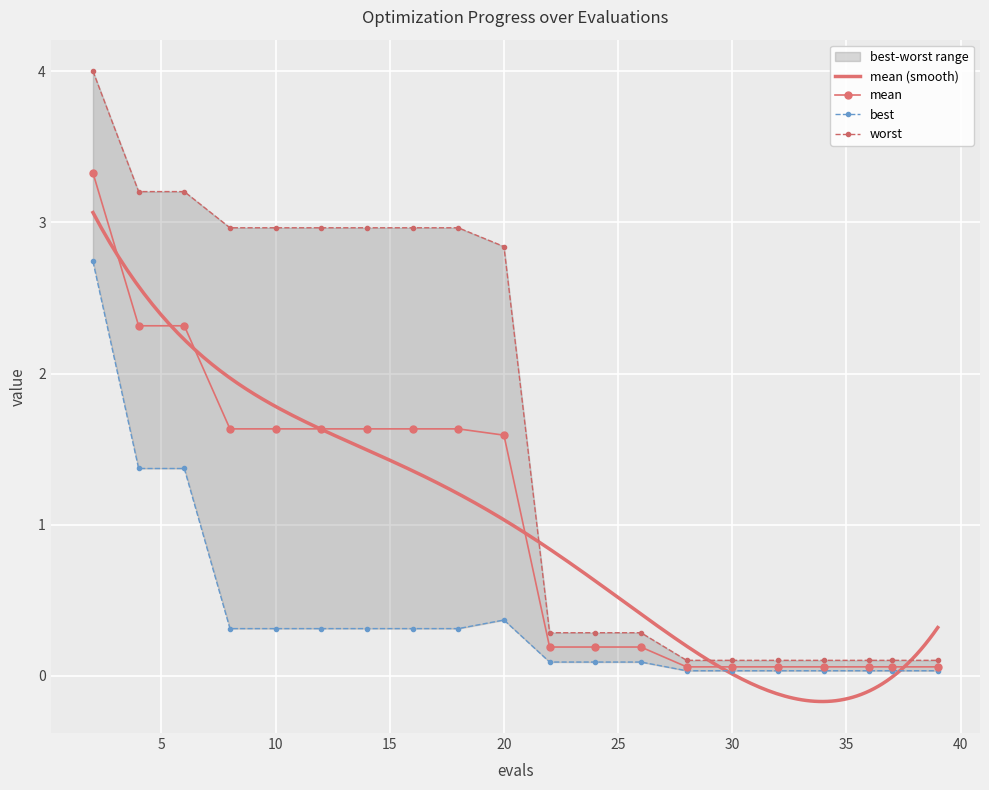

What is the highest value of the mean series?

3.3